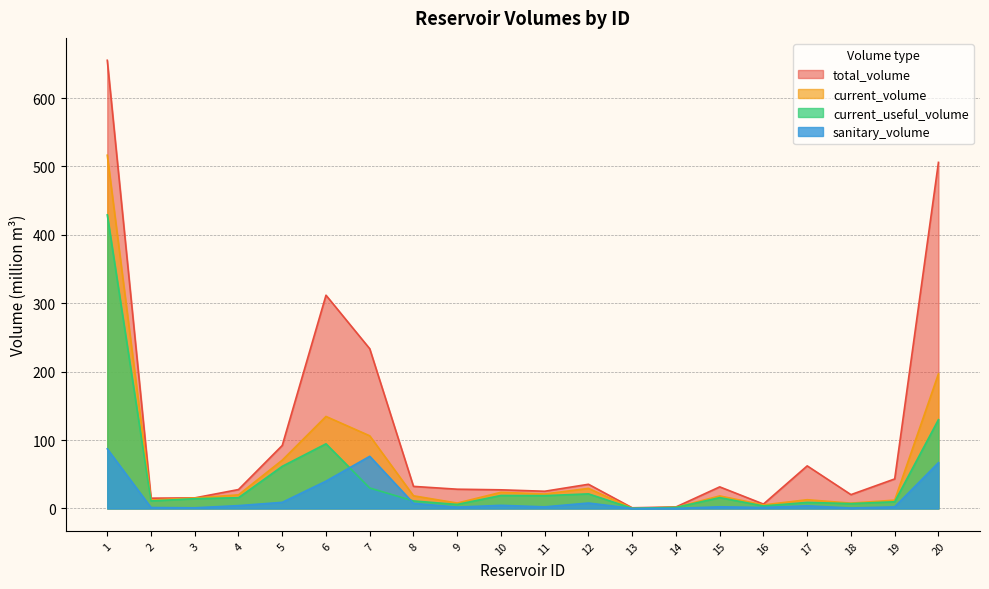

Which series has the widest spread of values?

total_volume